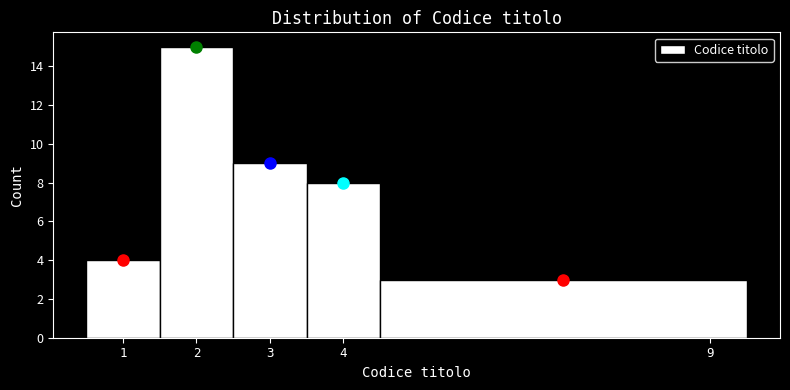

Reading left to right, list every bar in this chart as the range it spans on the x-axis followed by its height. The values are not printed on the chart, so give them approximately, as read against the axis.

0.5 to 1.5: 4
1.5 to 2.5: 15
2.5 to 3.5: 9
3.5 to 4.5: 8
4.5 to 9.5: 3